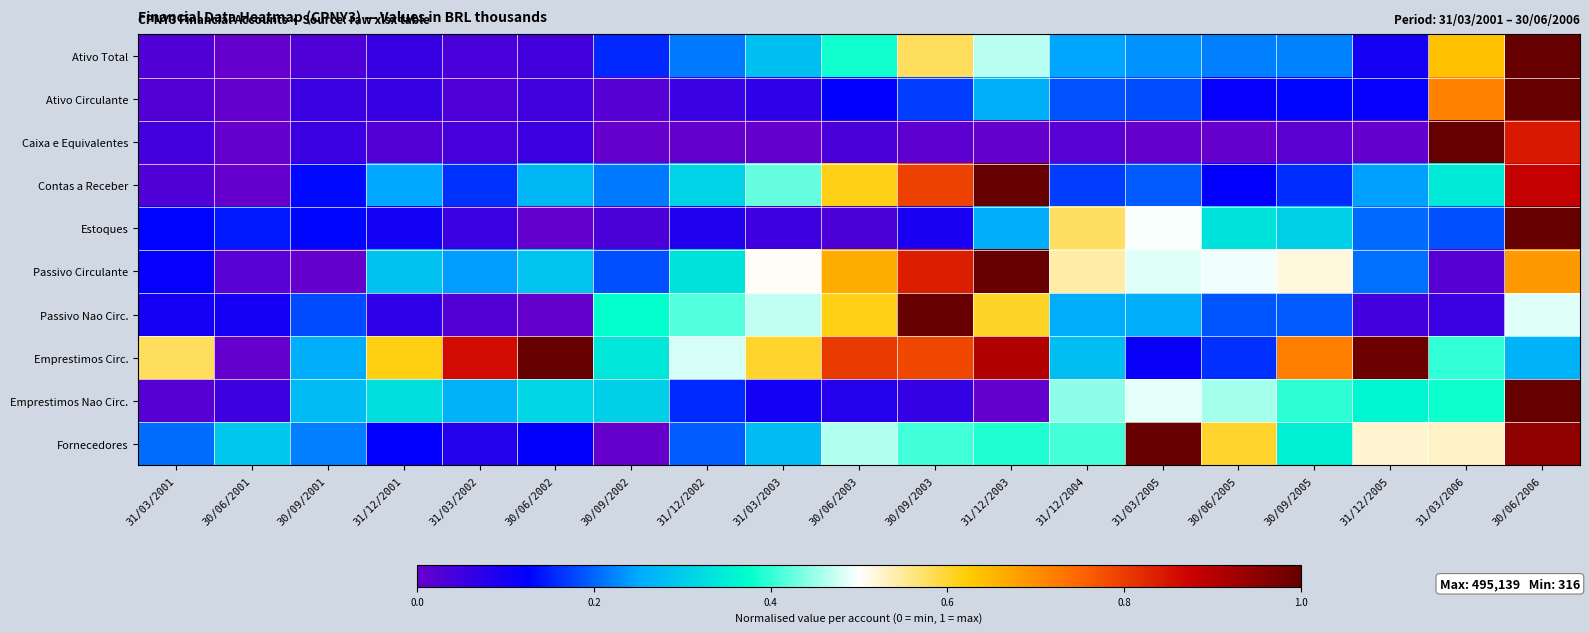

What is the spread (max minus min) of values at 30/09/2002?

0.4